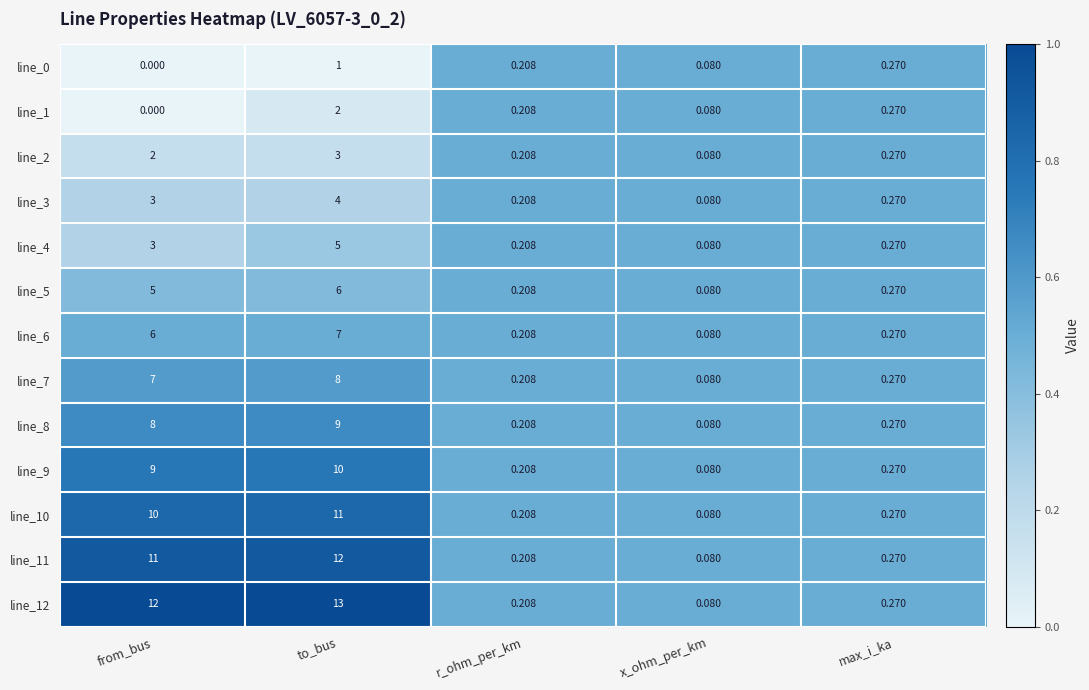

How many distinct data groups are displayed?

13